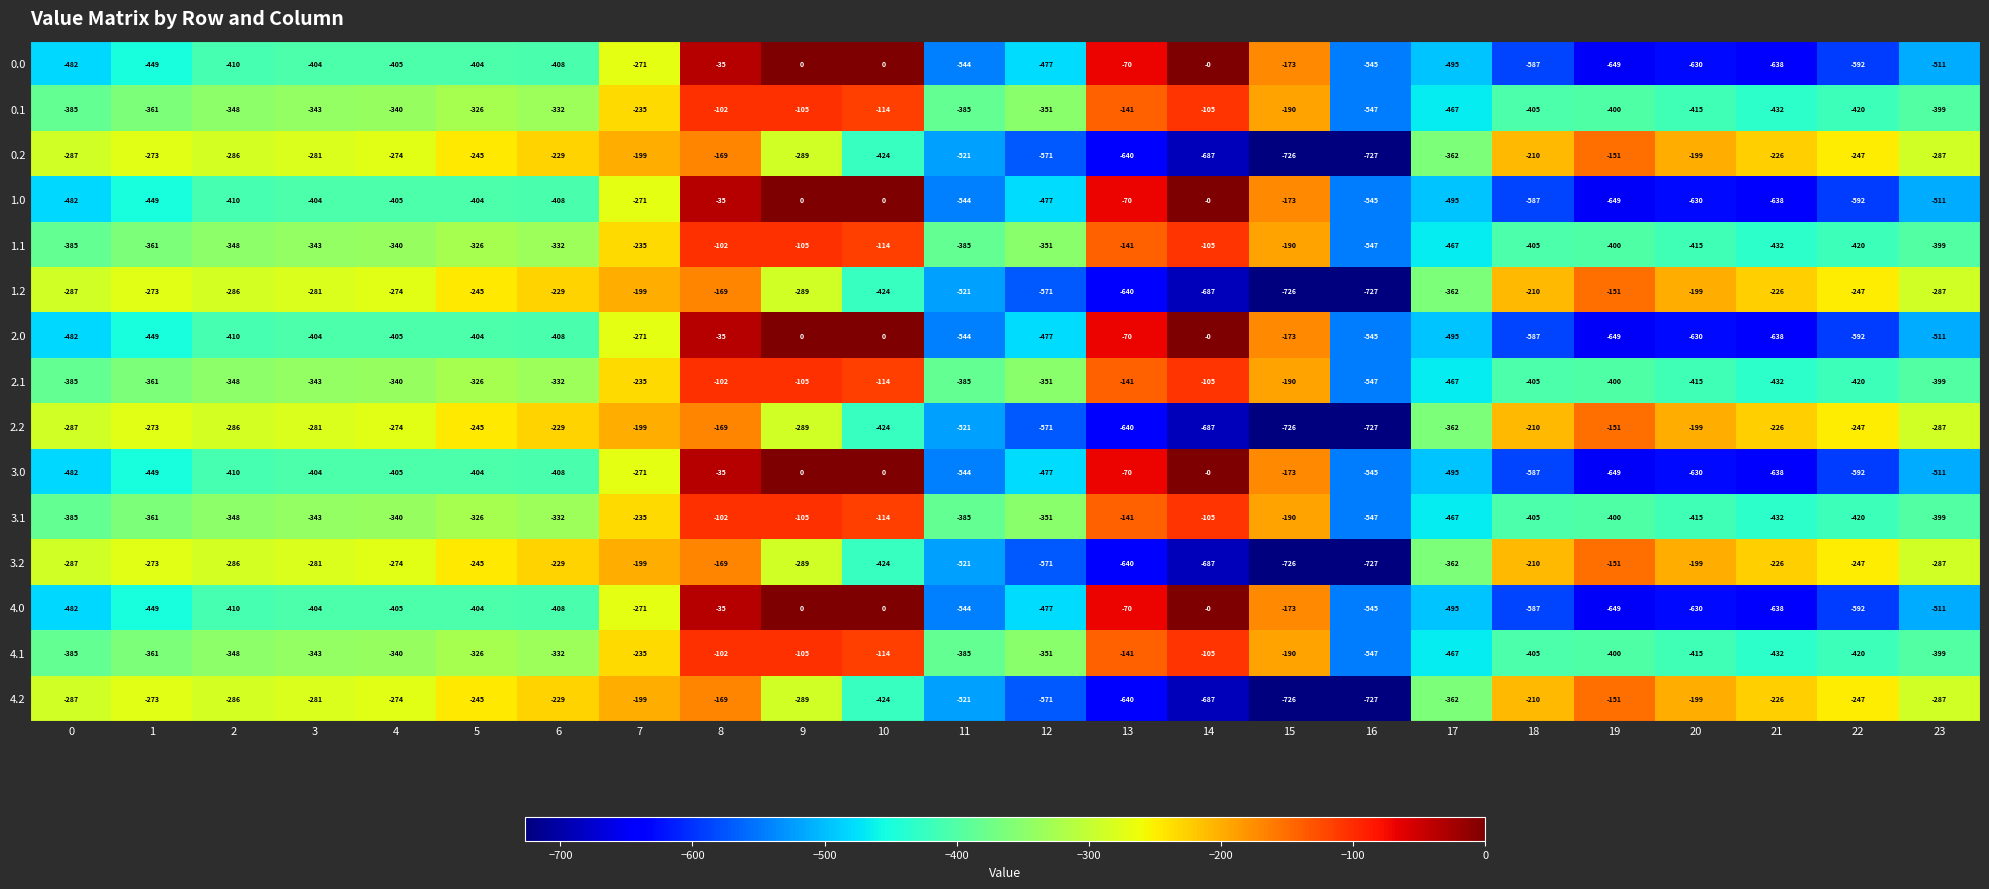

What is the total value across all series at 12?

-6995